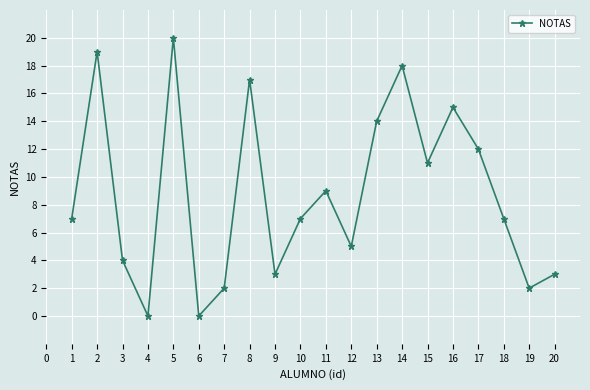

What is the sum of all values?

175